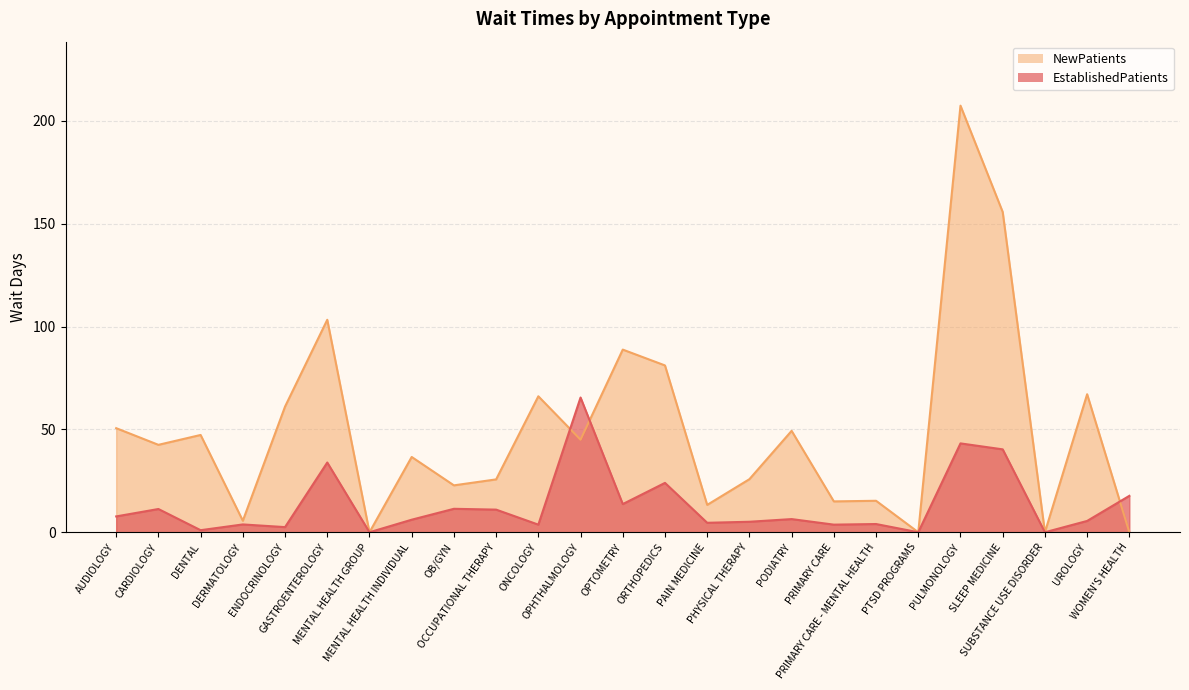

True or false: NewPatients and EstablishedPatients cross at least once.

True